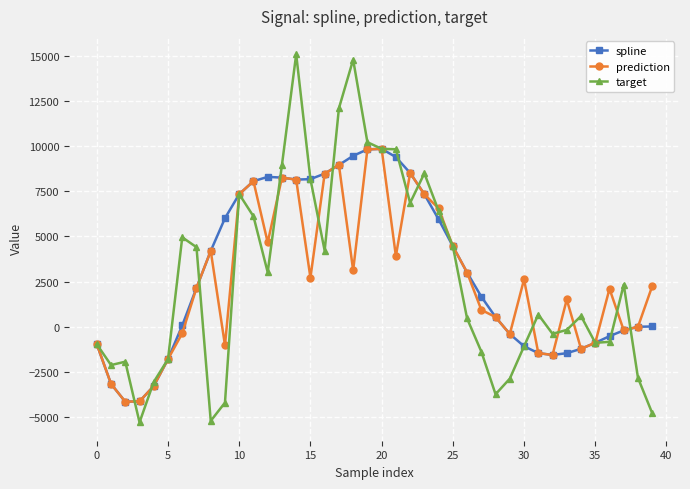

How many interior local valleys does the prediction series have?

10